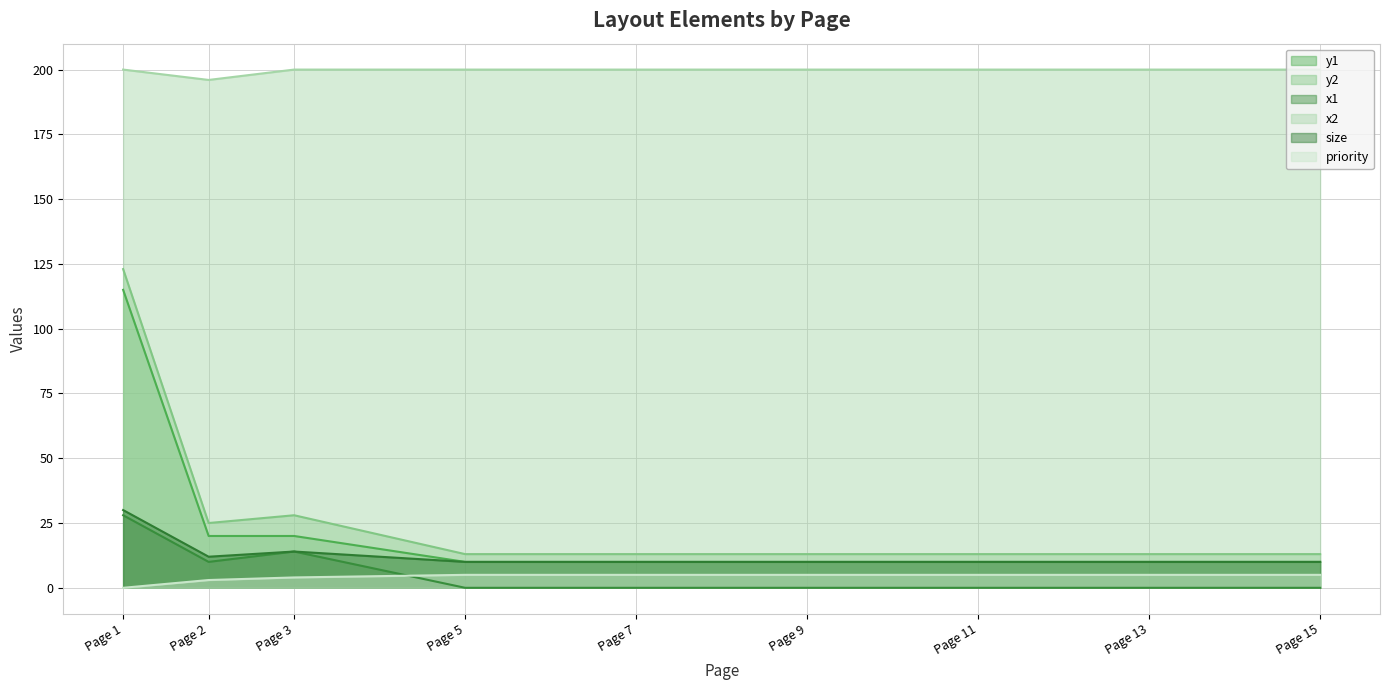

Is it true that x1 equals 5 at Page 3?

False